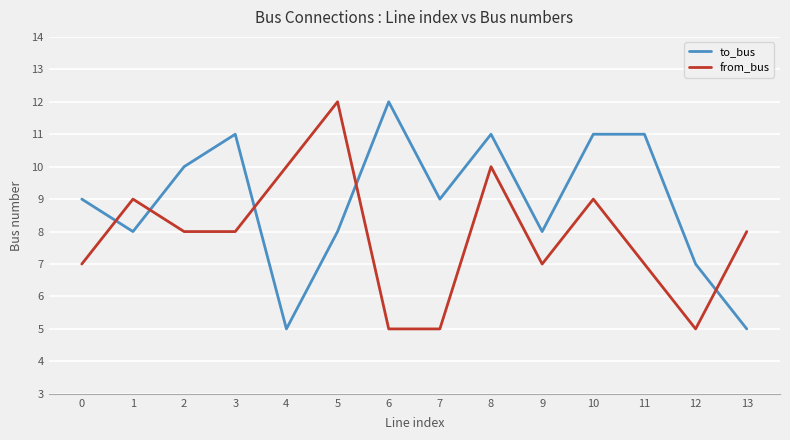

What is the total value across all series at 13?

13